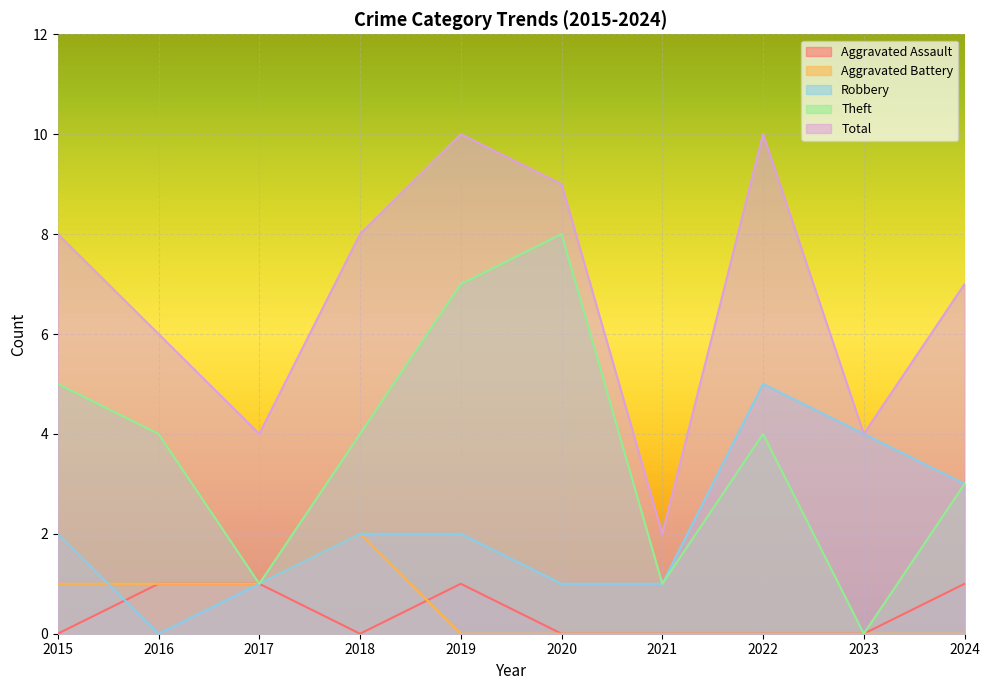

True or false: Aggravated Battery has more than 2 points higher than both neighbors.

False